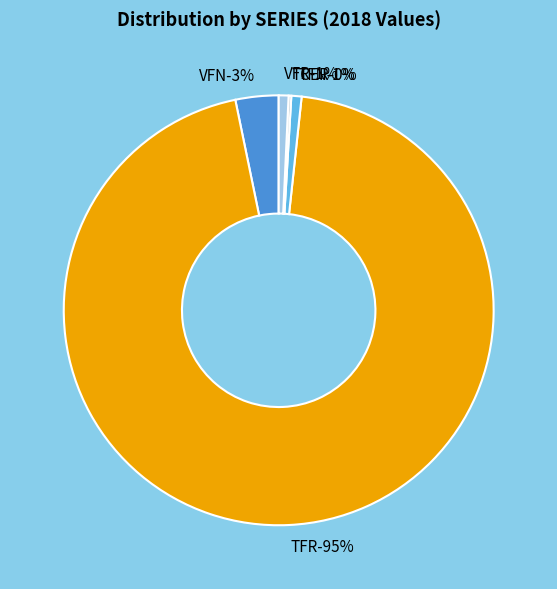

Count the number of slices in the pie.

5